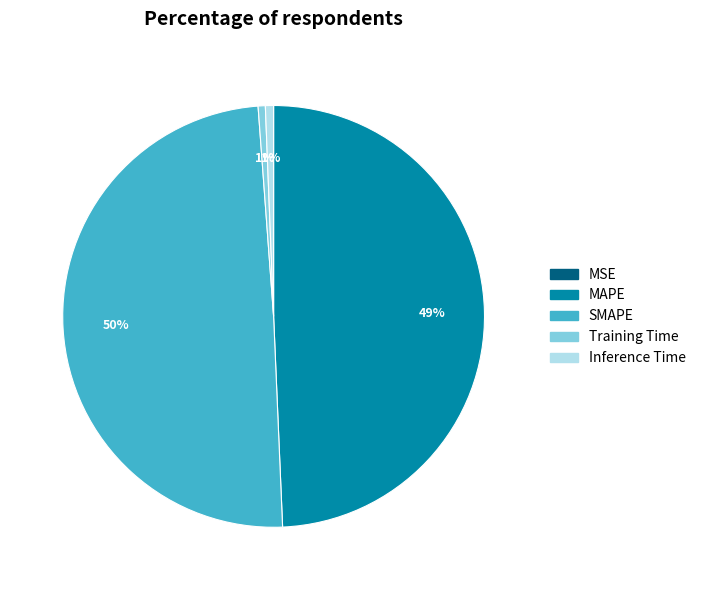

To the nearest percent, what percentage of the pie is SMAPE?

50%